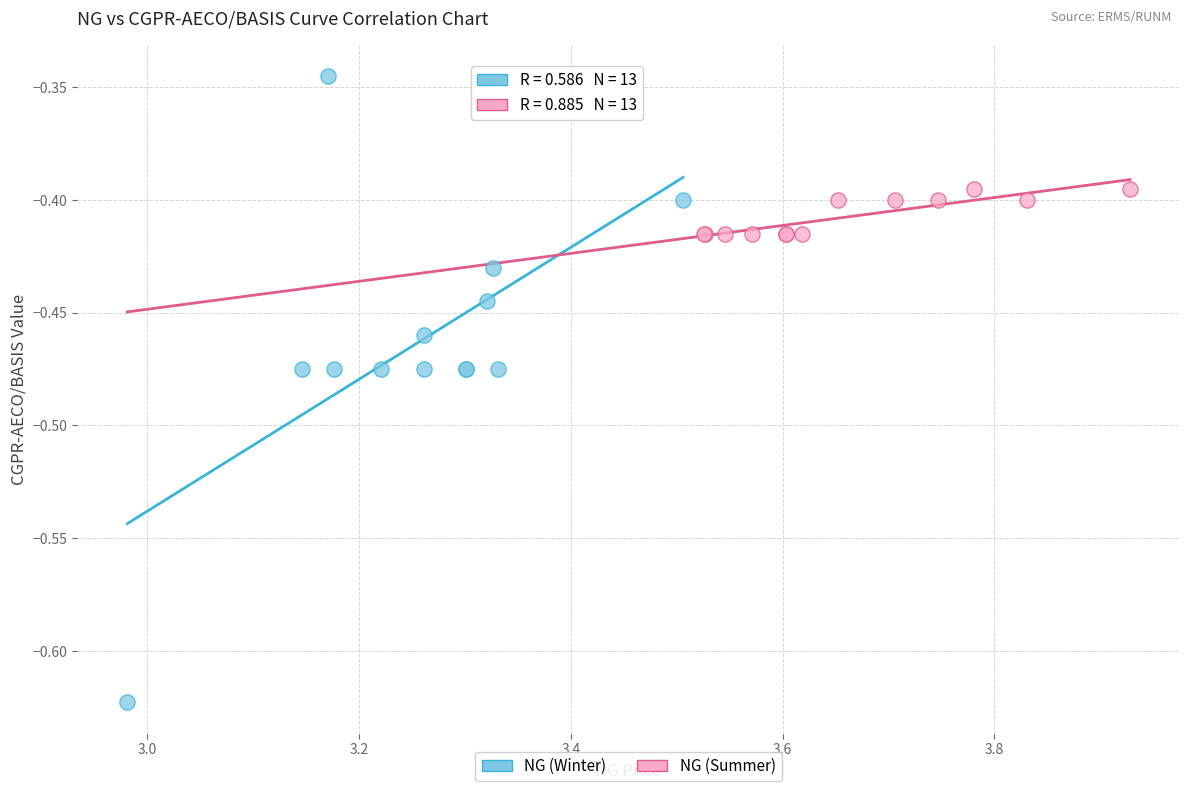

Which series contains the highest Y value?

NG (Winter)